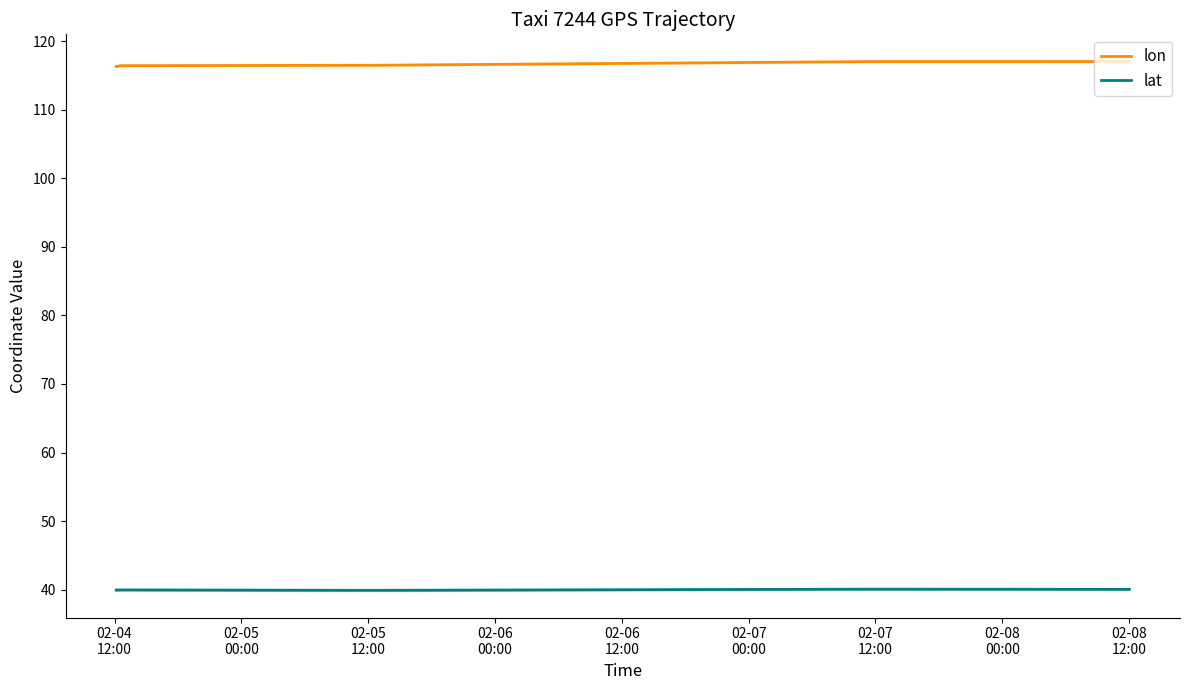

Which series changed the most between 02-04
12:00 and 02-05
12:00?

lon